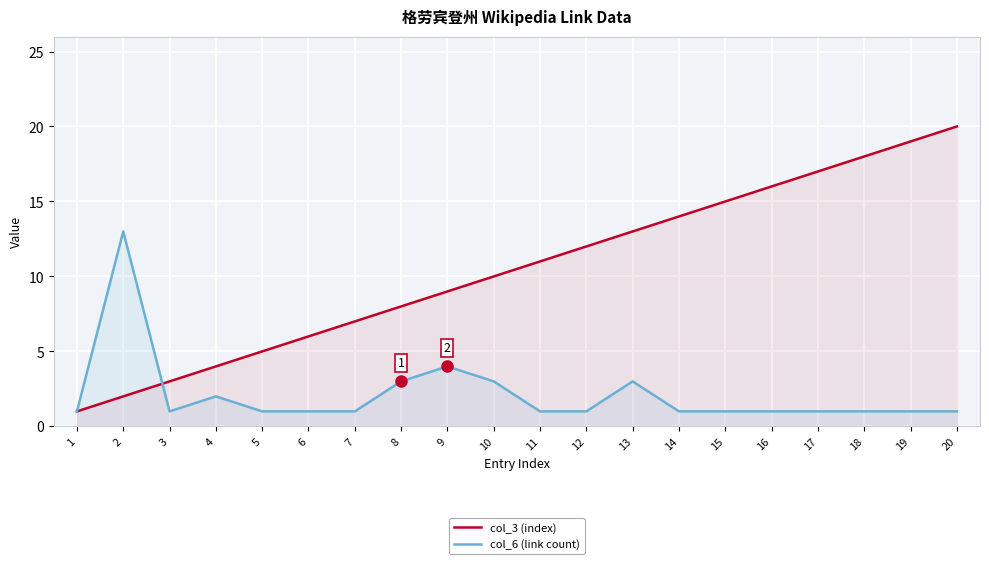

How many lines are shown in the chart?

2